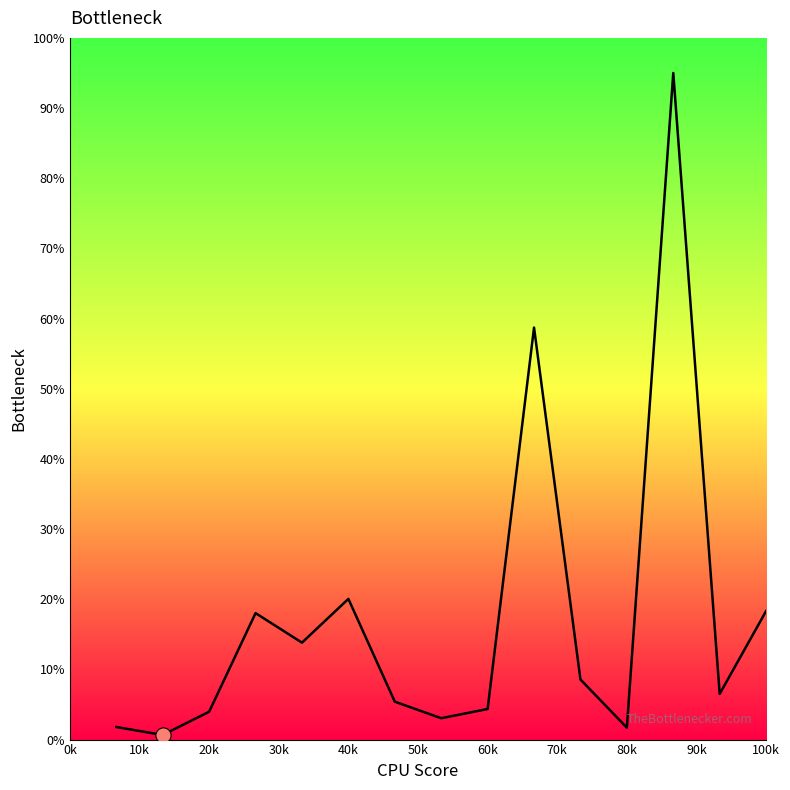

What is the greatest value displayed?

95.0